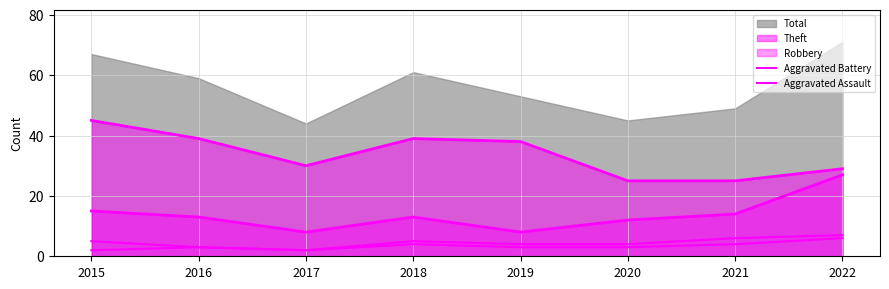

What is the value of the Aggravated Battery point at the 3rd from the left?

2